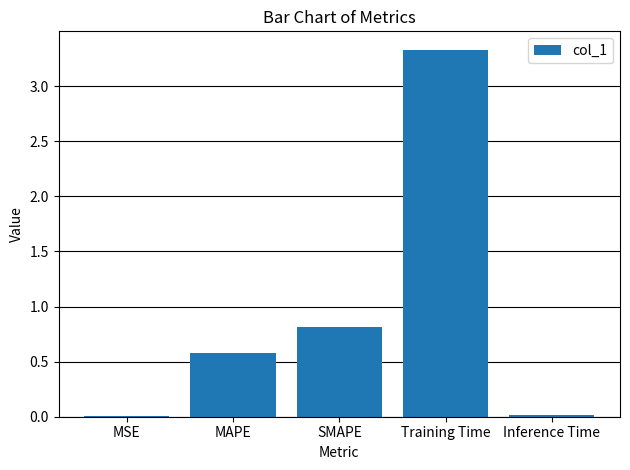

The value at Inference Time is 0.0. True or false?

True